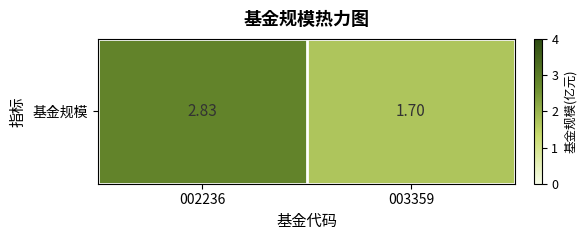

Rank the categories by value from lowest to highest.

003359, 002236